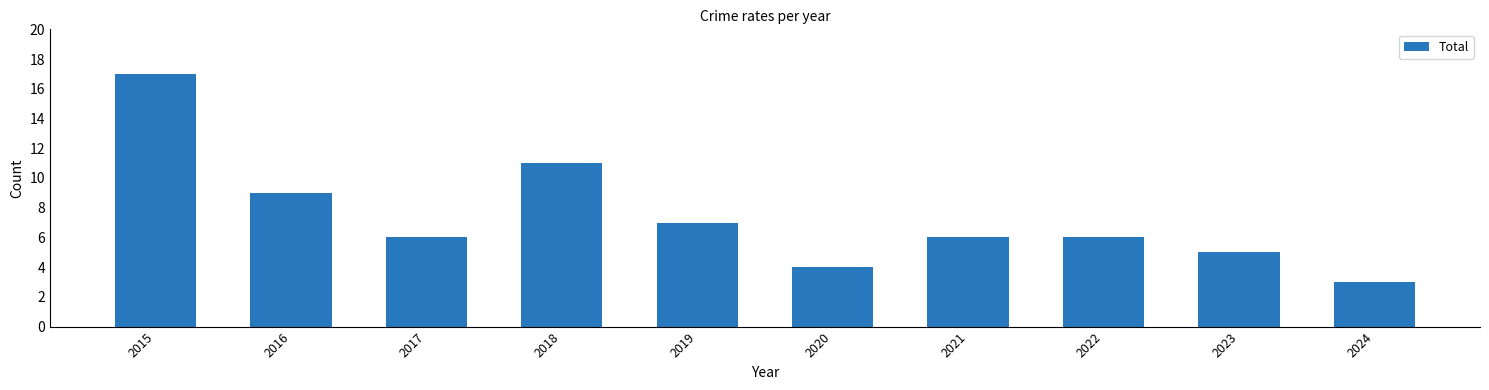

How many data points does each series have?

10